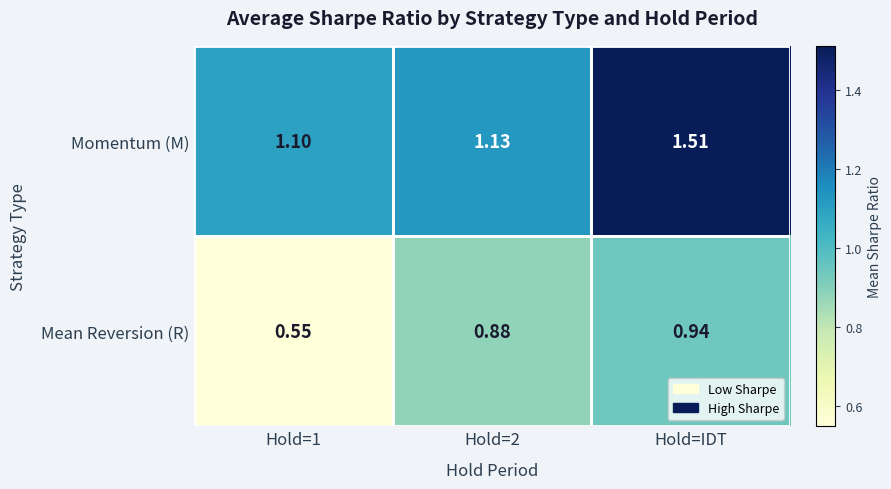

Which series has the largest total across all categories?

Momentum (M)